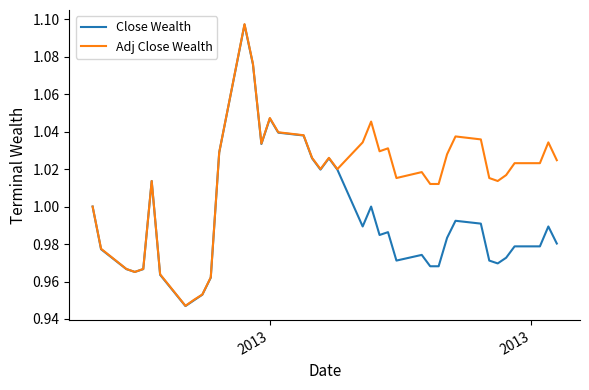

Which series has the widest spread of values?

Adj Close Wealth